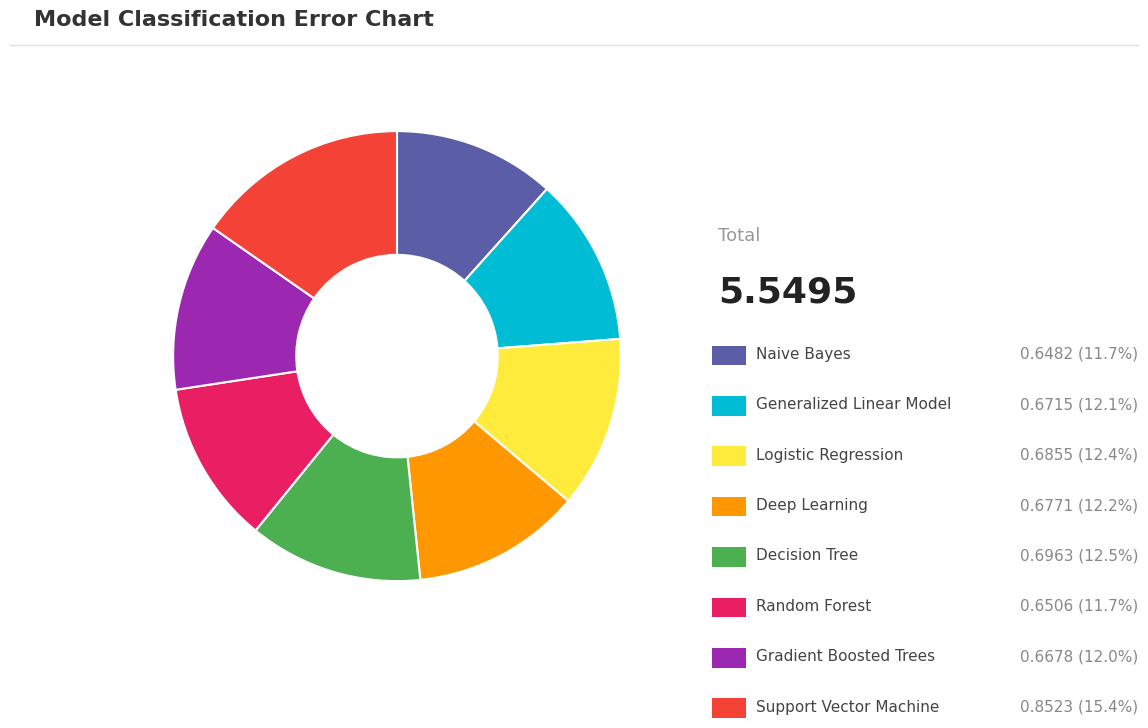

Count the number of slices in the pie.

8